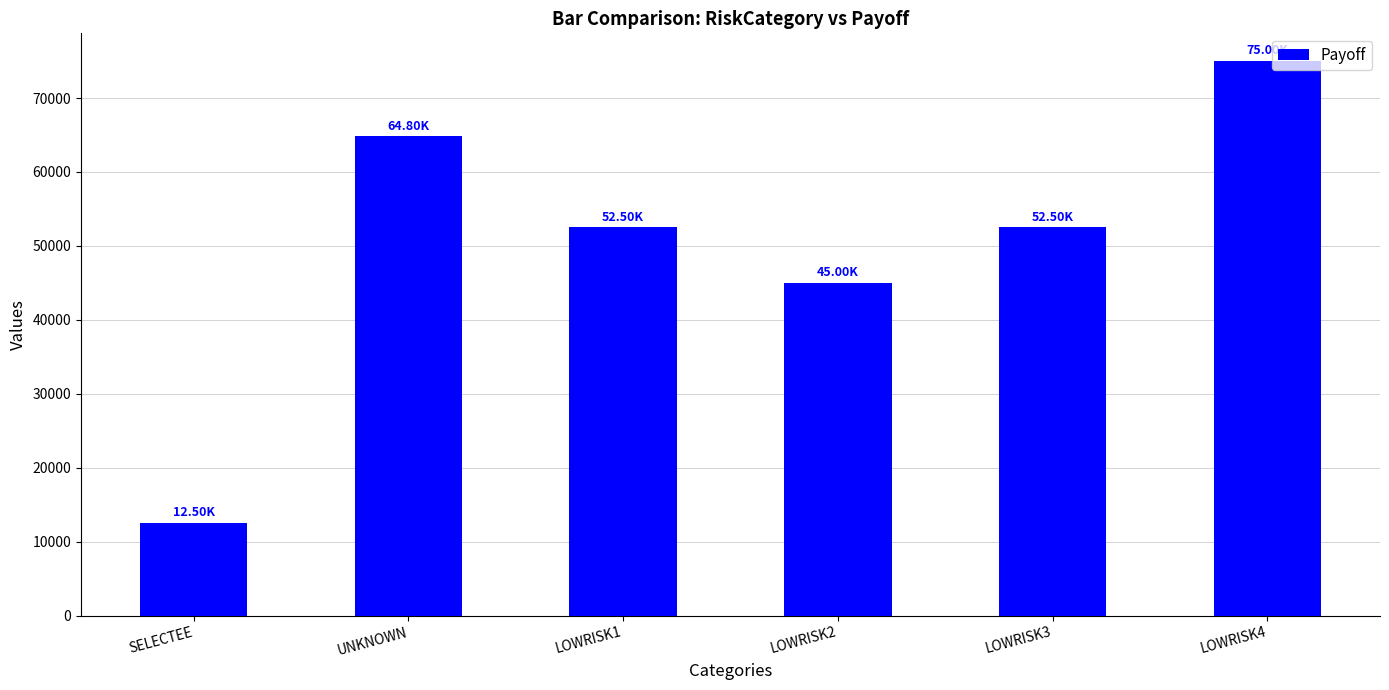

What is the difference between the values at LOWRISK2 and SELECTEE?

32500.0